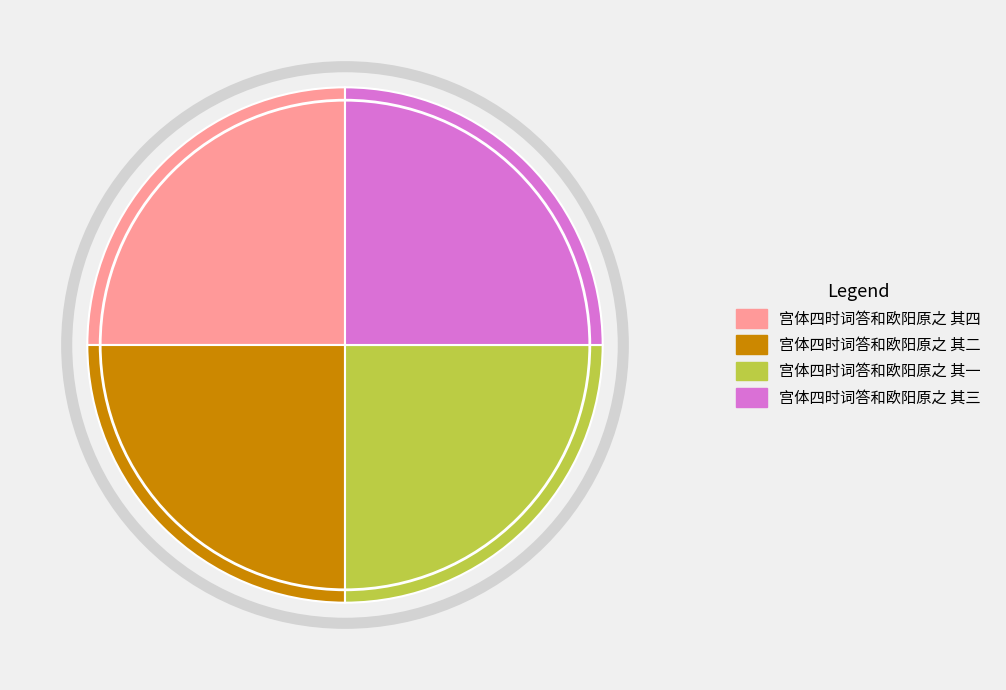

Does 宫体四时词答和欧阳原之 其一 represent more than half of the total?

No